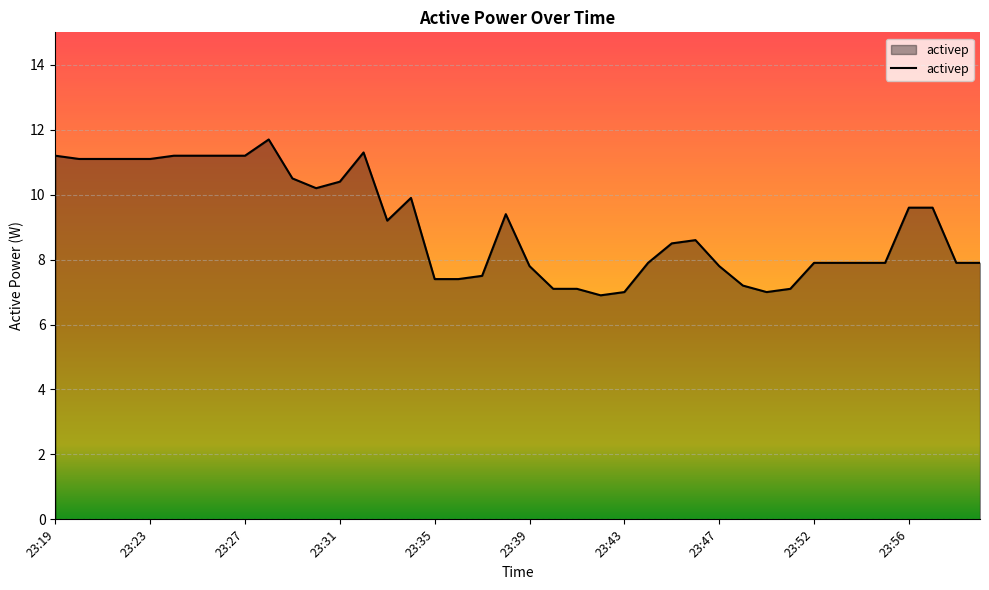

What is the difference between the maximum and minimum values?

4.8